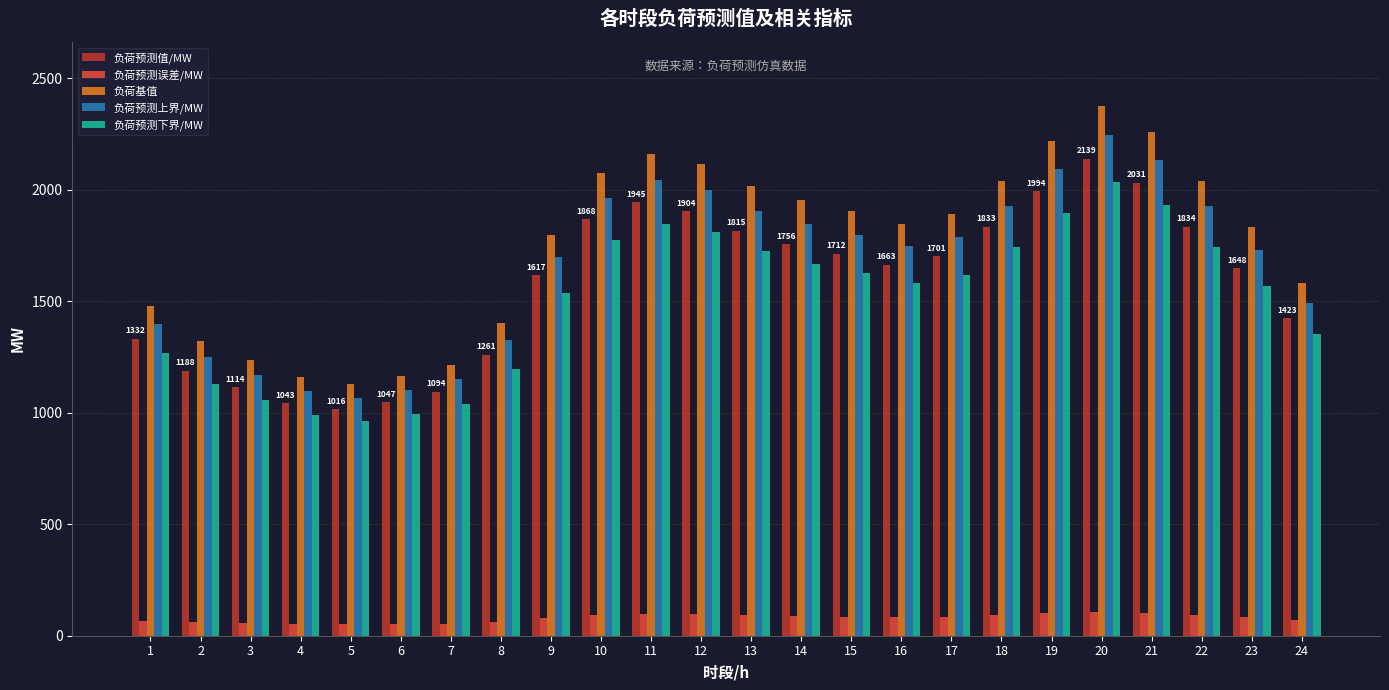

Between 3 and 24, which series saw the biggest shift?

负荷基值